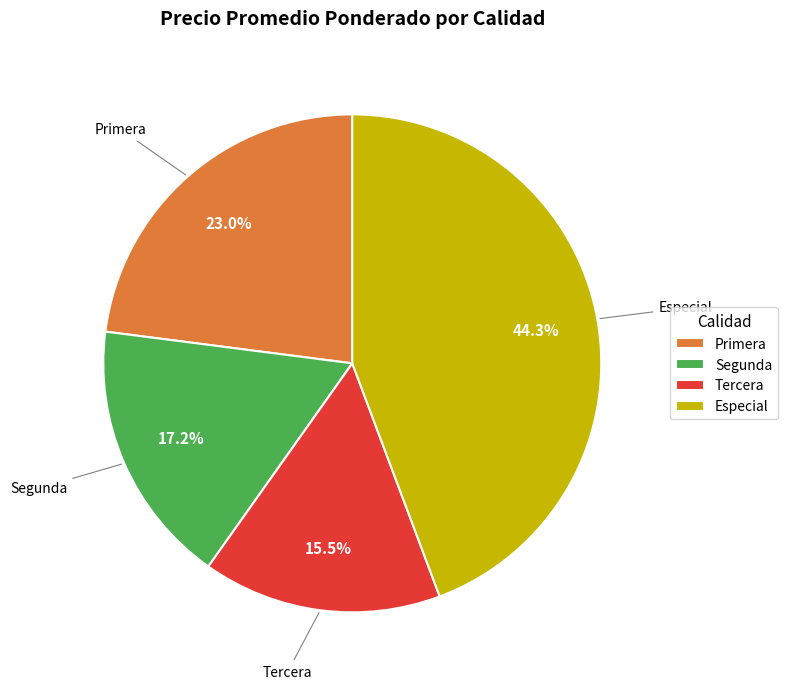

What percentage do Primera and Especial together represent?

67.3%